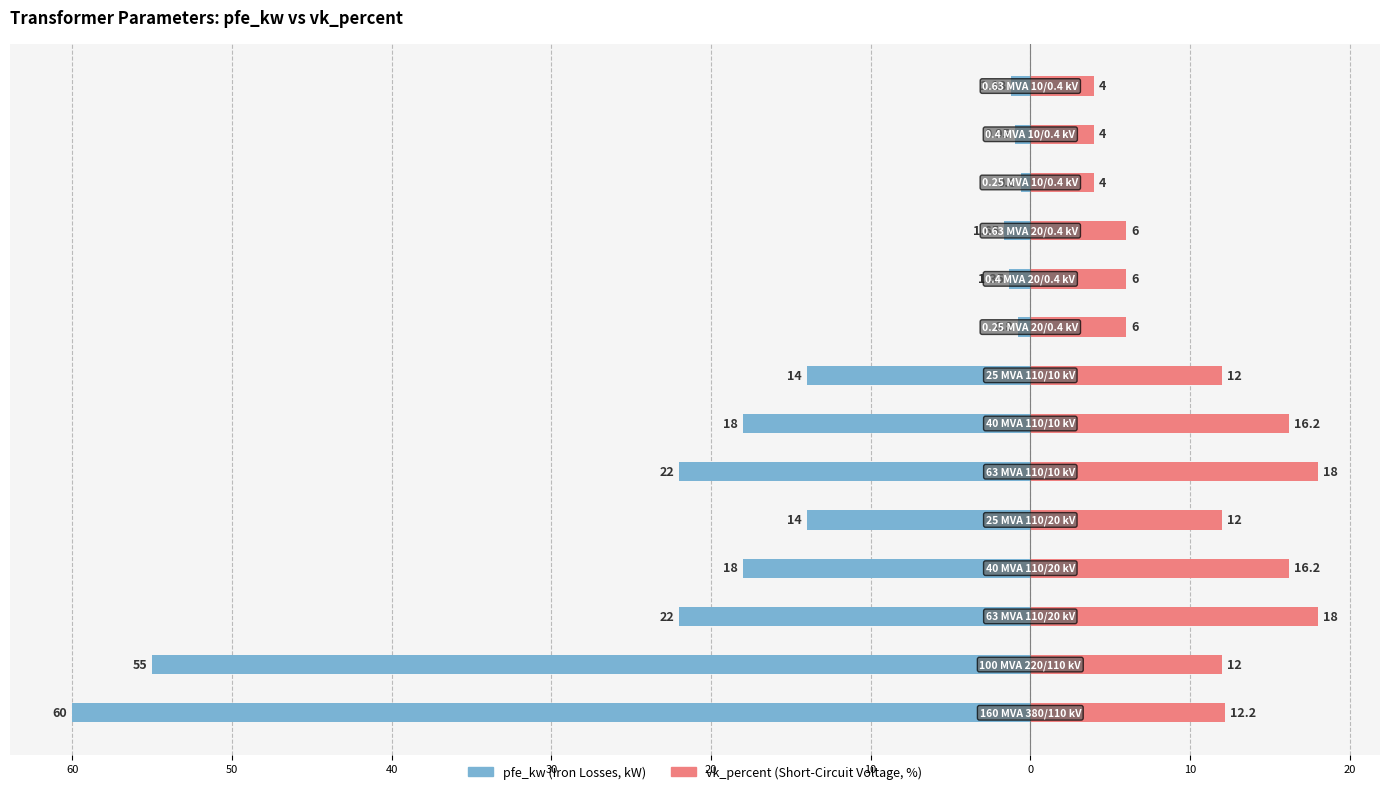

What is the value of the vk_percent bar at the 2nd from the left?

12.0